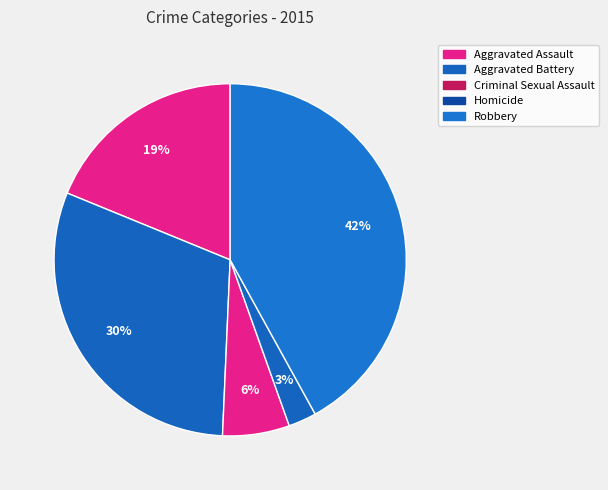

What portion of the pie excludes Robbery?

58.0%